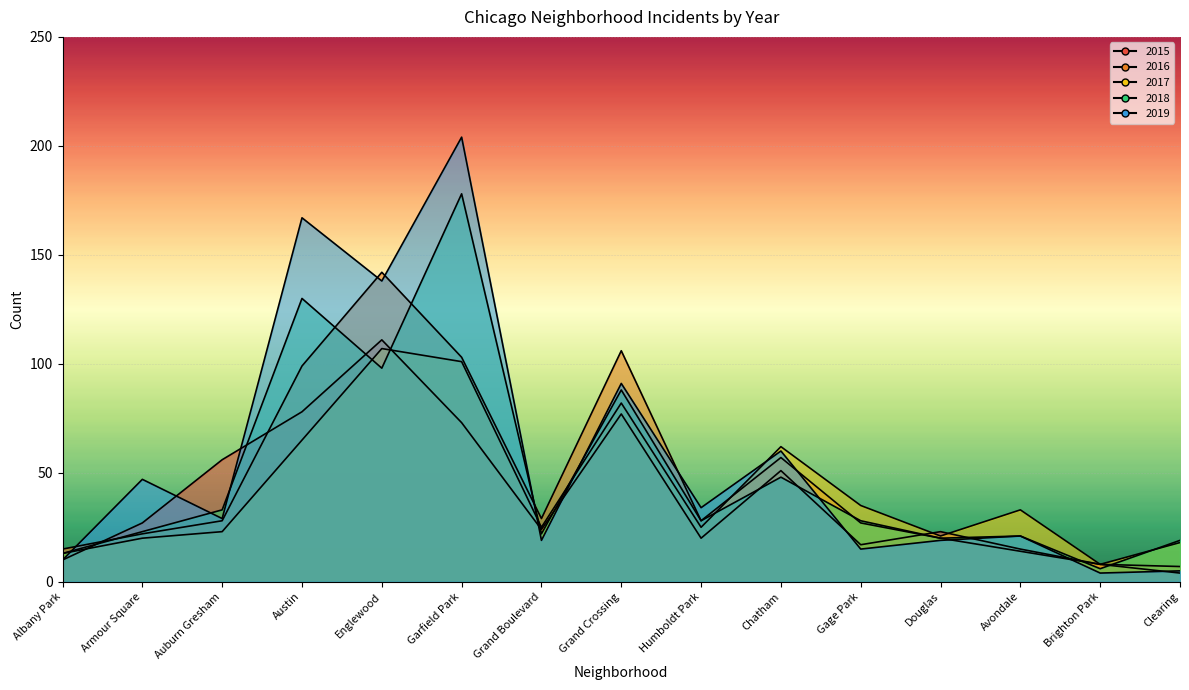

At how many categories does at least one series exceed 89?

4